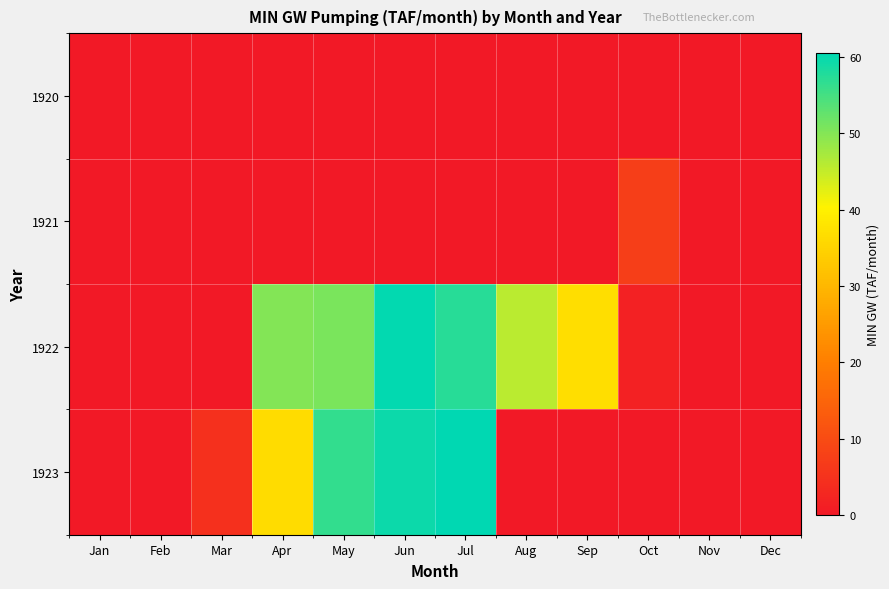

Which has a higher value, Jul or Nov?

Jul